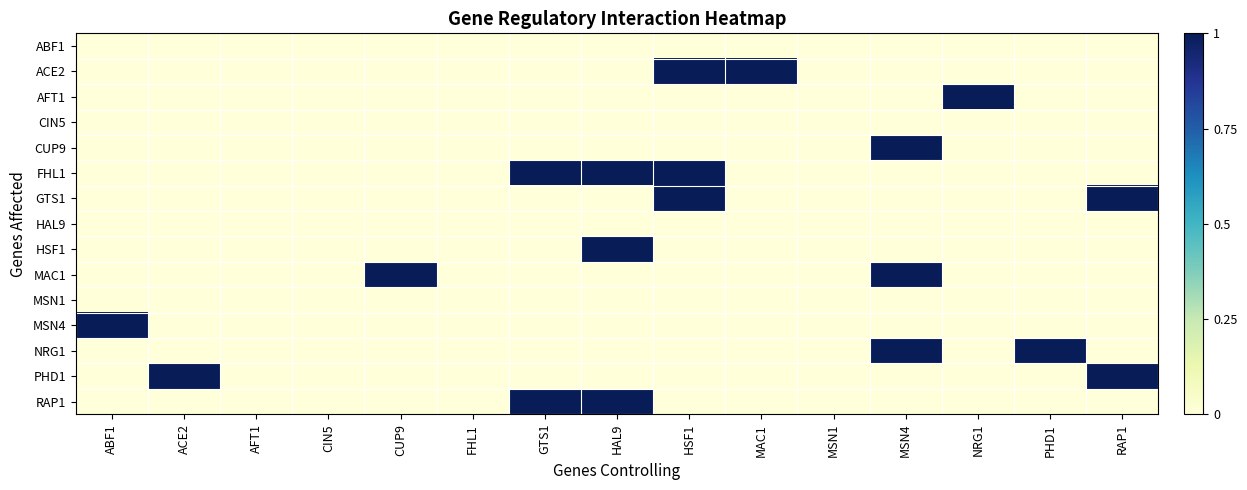

Which series changed the most between GTS1 and HSF1?

ACE2